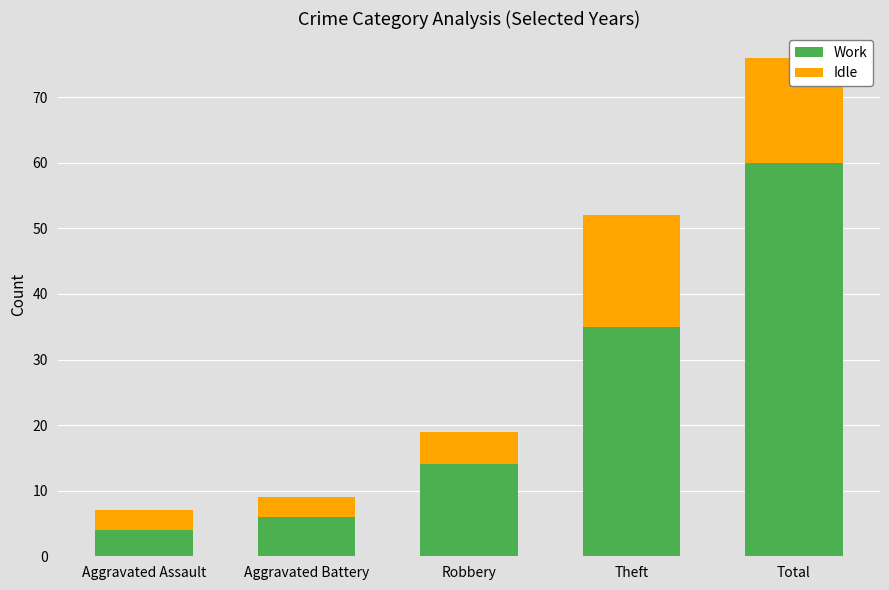

Where is Work nearest to the value 32?

Theft